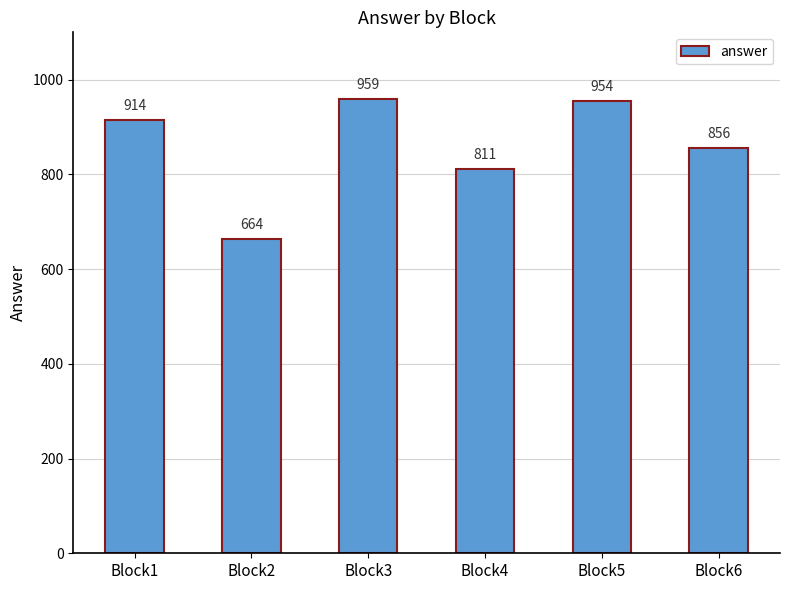

Which category has the lowest value across all series?

Block2